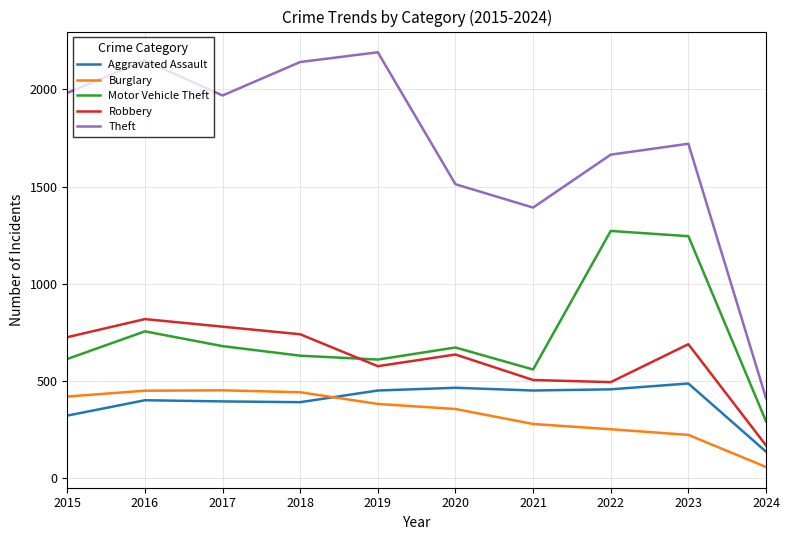

The value of Motor Vehicle Theft at 2016 is 756. True or false?

True